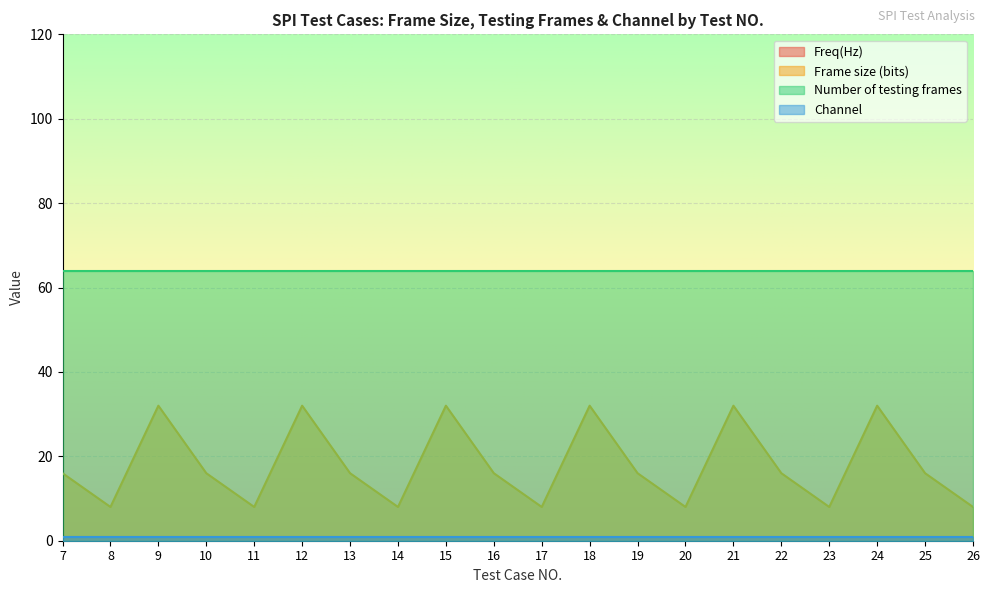

In Frame size (bits), how many points are lower than both neighbors (excluding endpoints)?

6